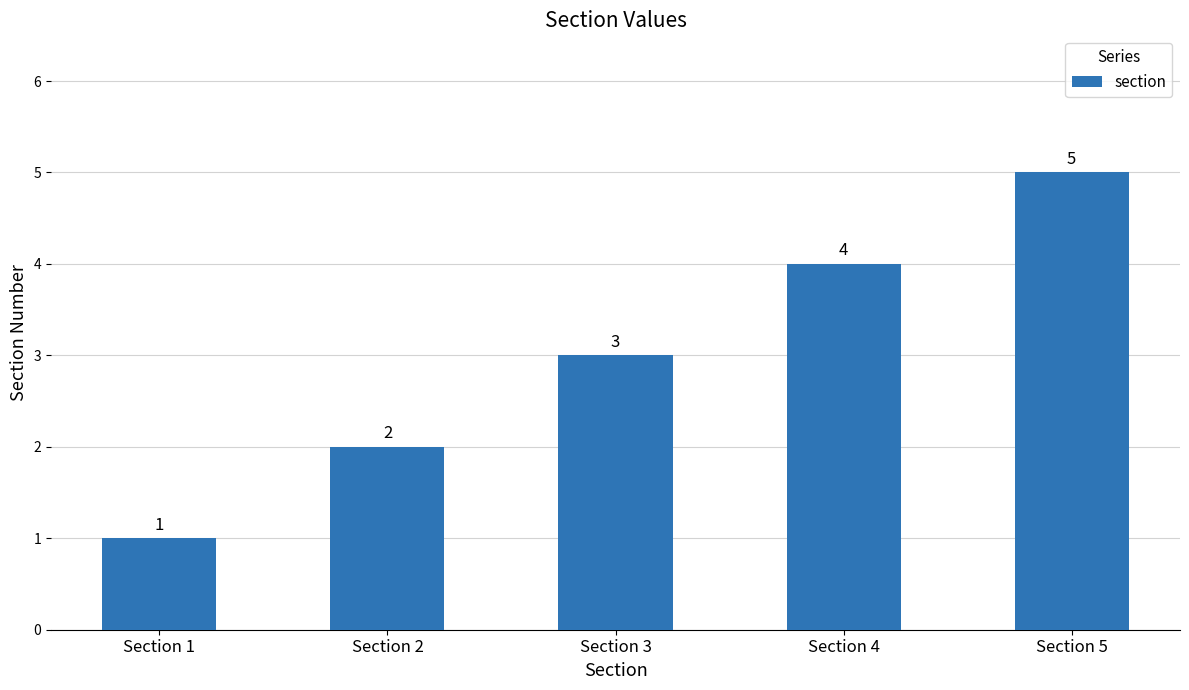

Which label corresponds to the smallest value in the chart?

Section 1